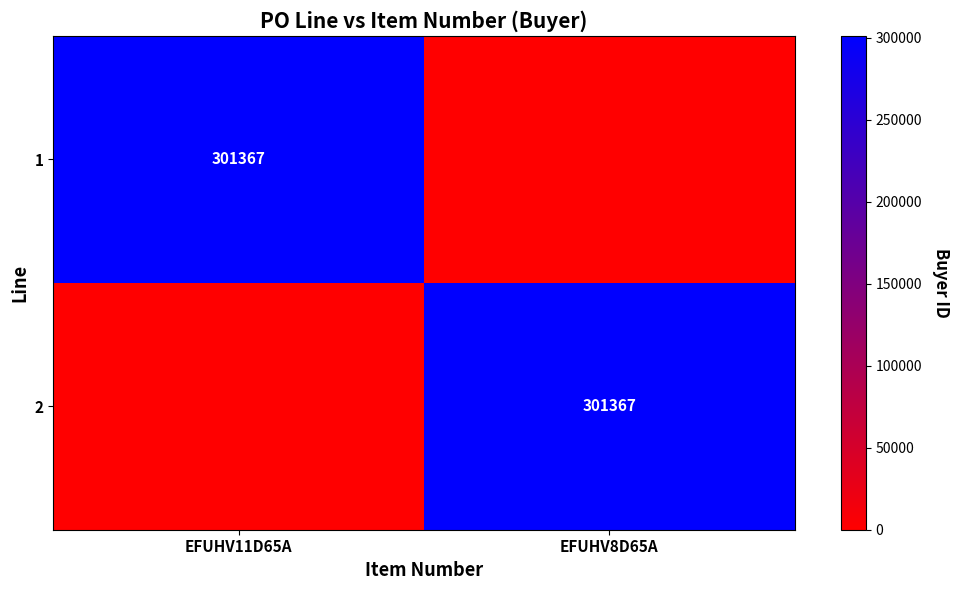

The 2 series shows 461451 at EFUHV8D65A. True or false?

False